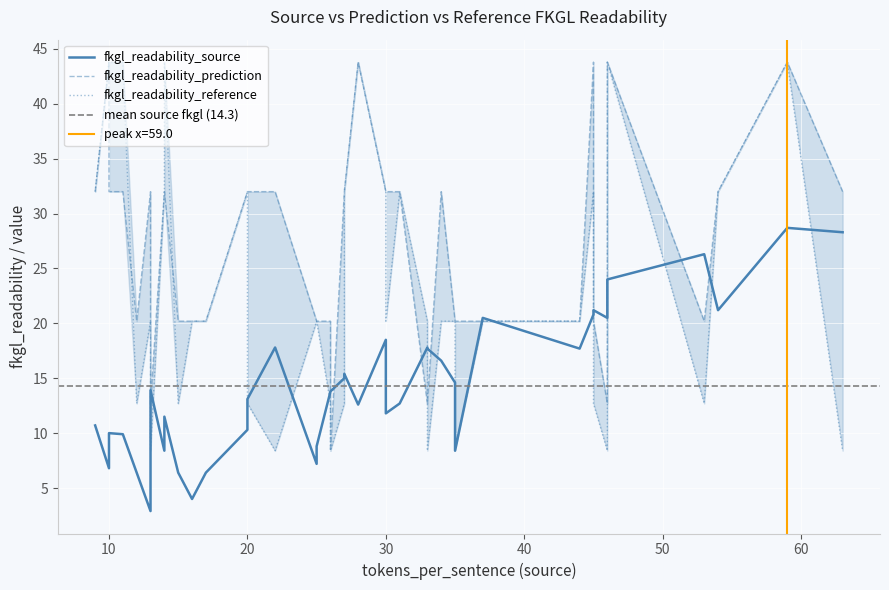

What is the difference between the tokens_per_sentence_source values at 15 and 0?

6.0